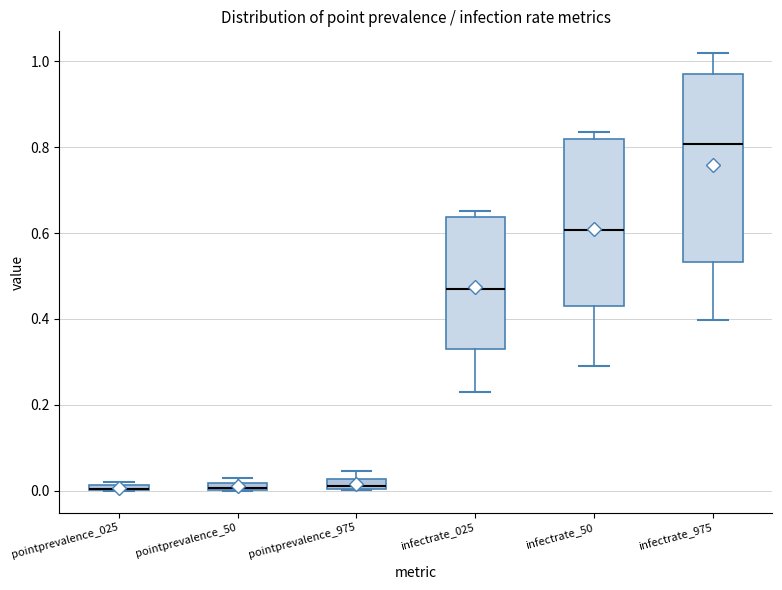

Comparing the boxes themselves (not the whiskers), which one is the tallest?

infectrate_975